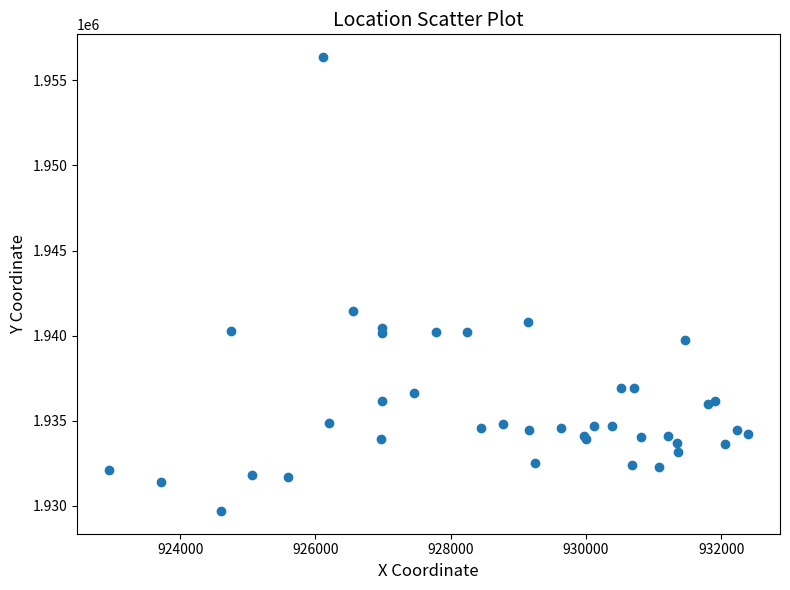

What Y value in the scatter plot is closest to 1943033?

1941432.3